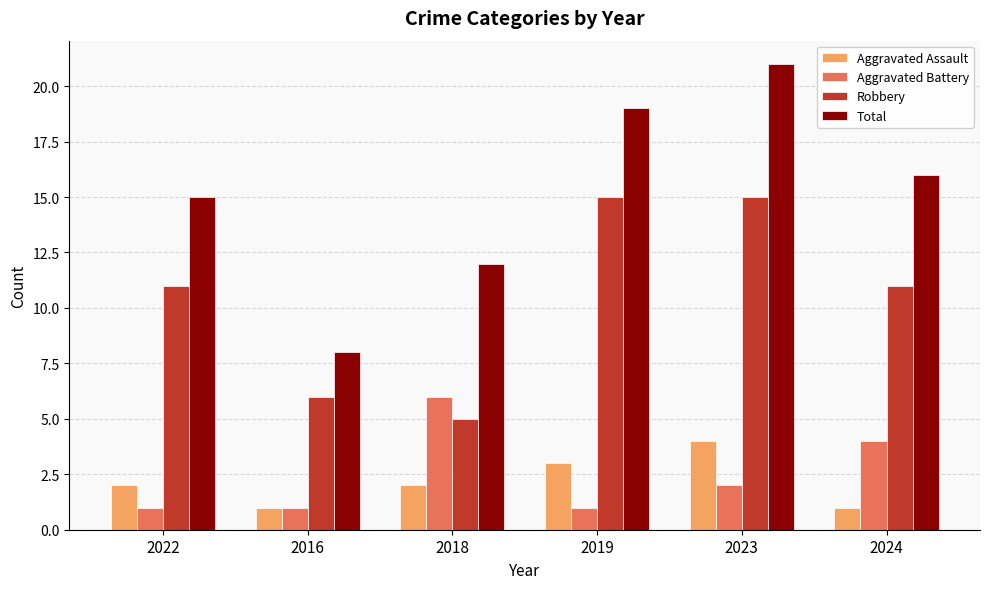

Is the value of Robbery at 2019 greater than the value of Aggravated Assault at 2019?

Yes